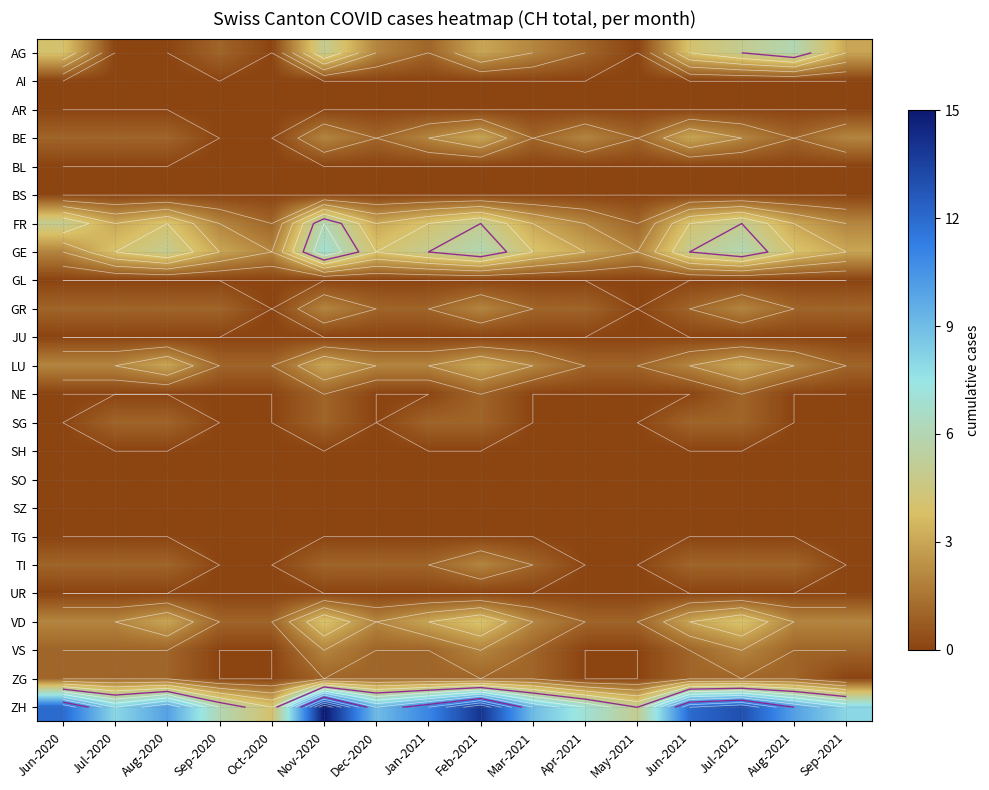

At Dec-2020, list the series in order from largest to smallest.

ZH, GE, FR, AG, LU, VD, BE, GR, TI, VS, ZG, AI, AR, BL, BS, GL, JU, NE, SG, SH, SO, SZ, TG, UR